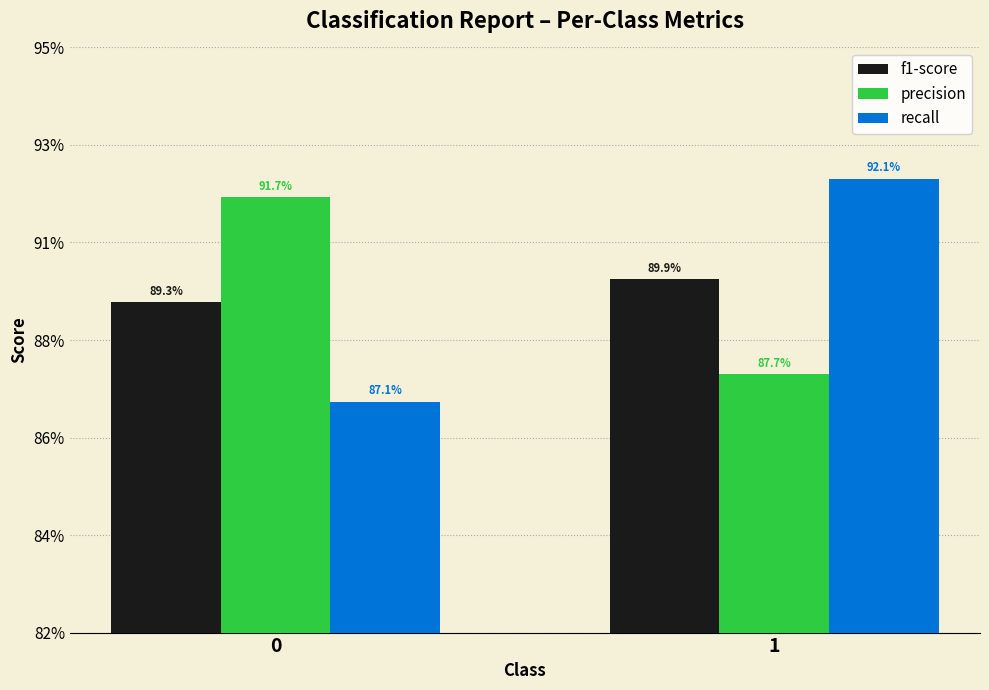

Which series changed the most between 0 and 1?

recall